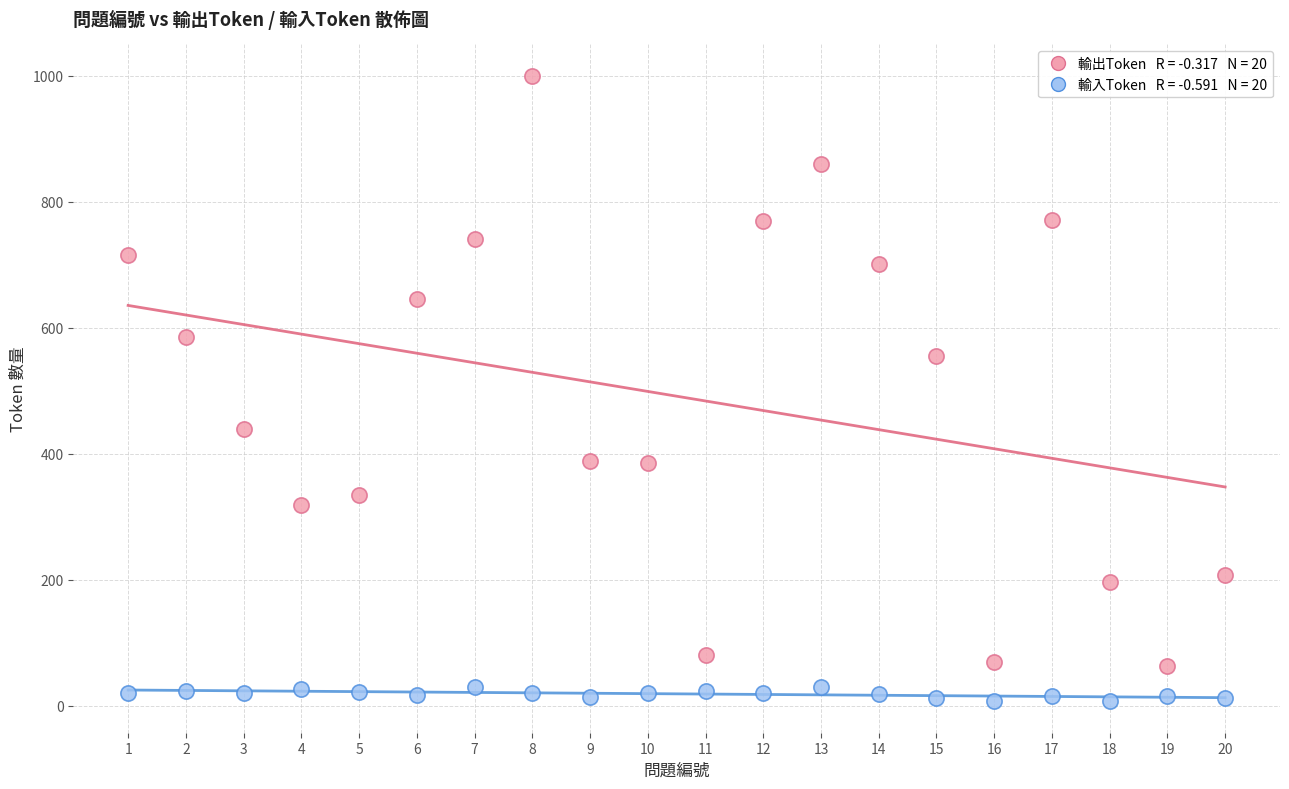

Across all data points, what is the range of Y values (max minus min)?

993